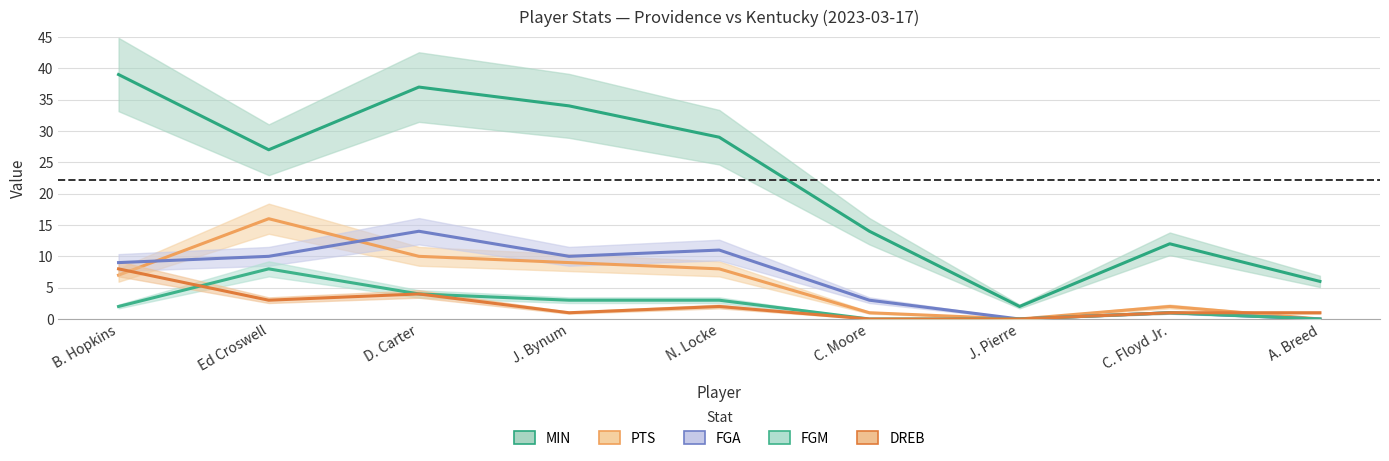

At J. Bynum, list the series in order from smallest to largest.

DREB, FGM, PTS, FGA, MIN